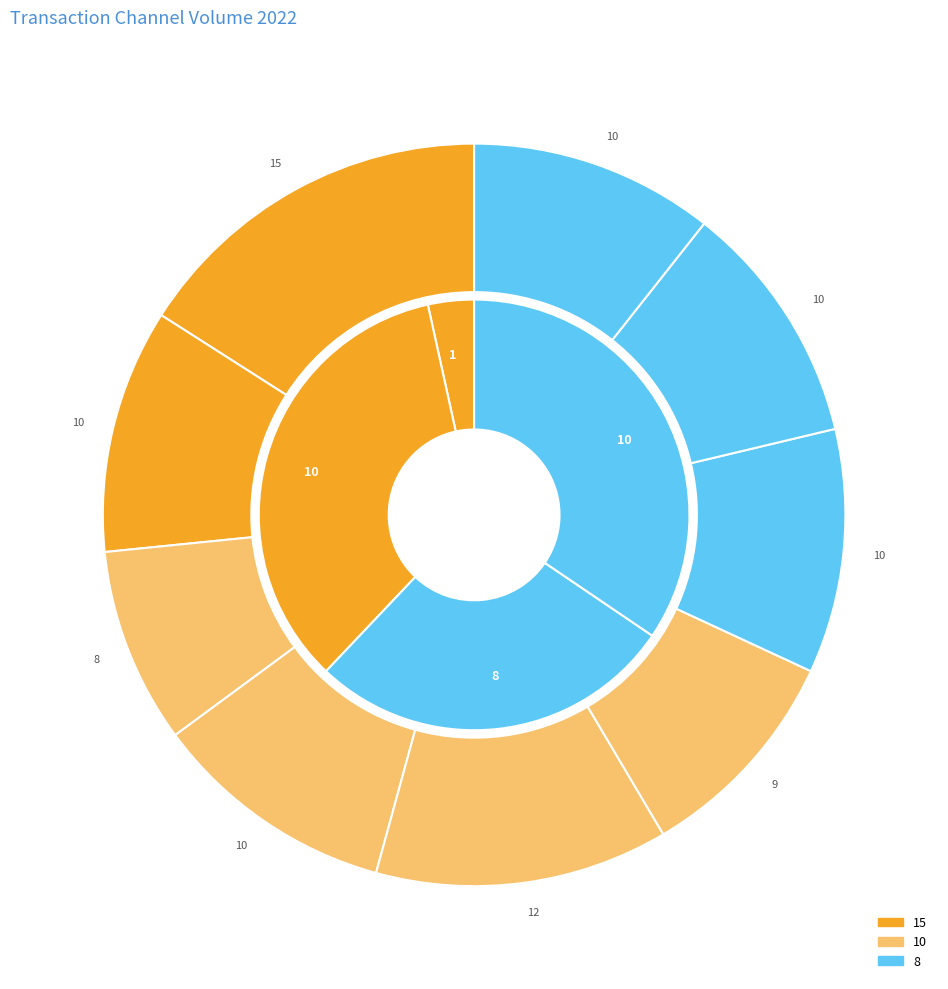

How many segments does this pie chart have?

9